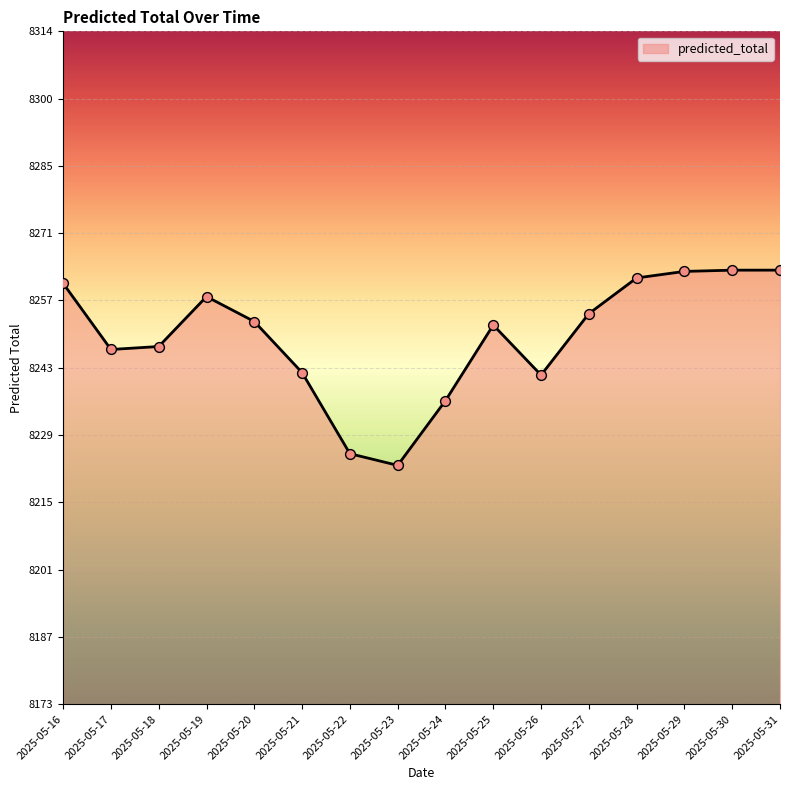

Between 2025-05-25 and 2025-05-30, which is larger?

2025-05-30